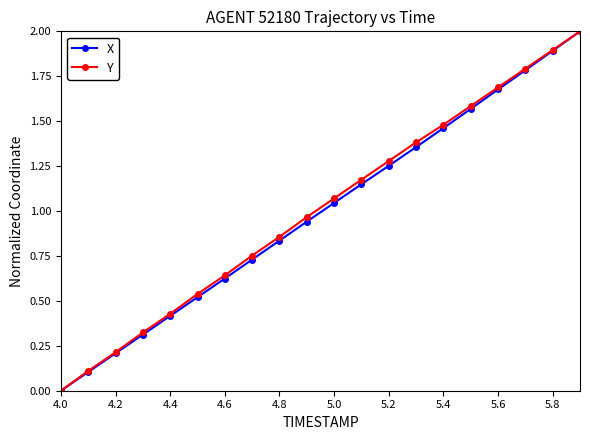

At how many categories does at least one series exceed 1?

10